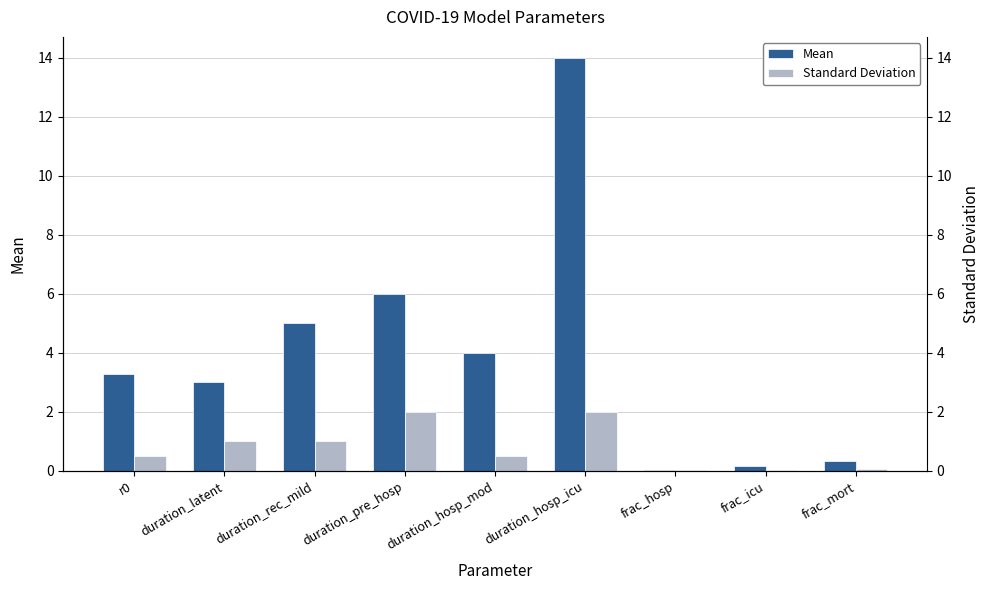

What is the average value of the Mean series?

4.0